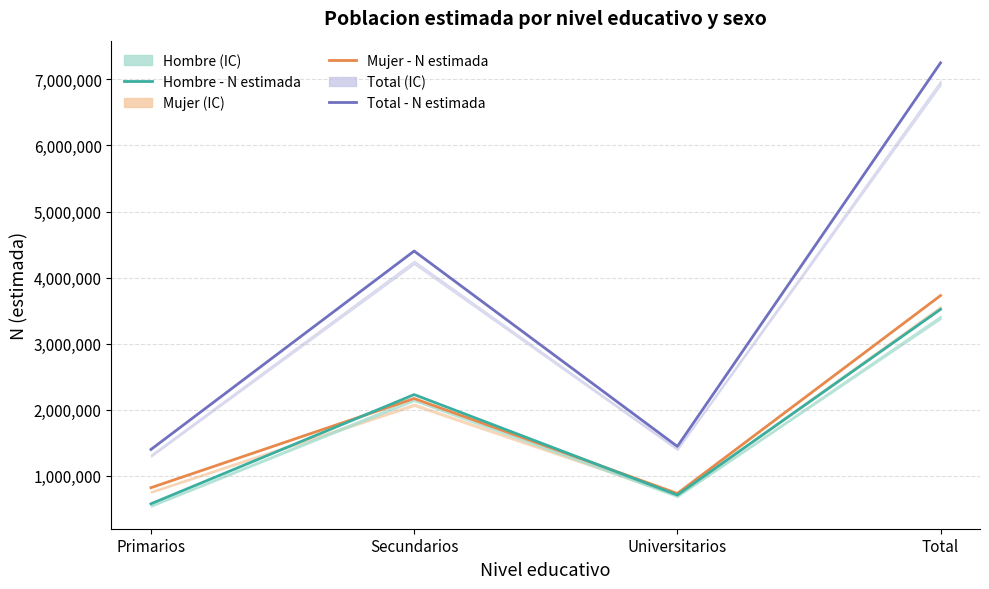

Reading right to left, what are all the values shown in this chart?

Total - N estimada: Total=7248990	Universitarios=1446464	Secundarios=4401959	Primarios=1400567
Mujer - N estimada: Total=3728307	Universitarios=734877	Secundarios=2171392	Primarios=822038
Hombre - N estimada: Total=3520683	Universitarios=711587	Secundarios=2230566	Primarios=578529